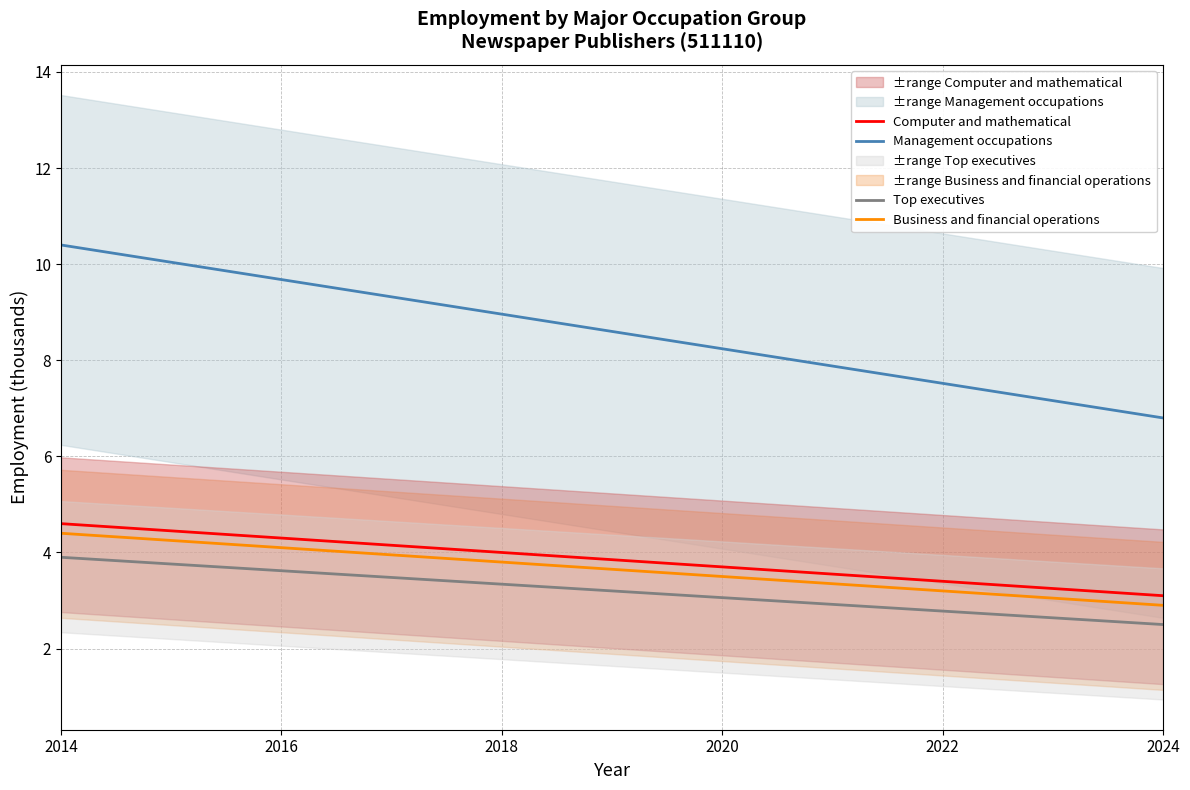

Which category has the lowest value in the Business and financial operations series?

2024